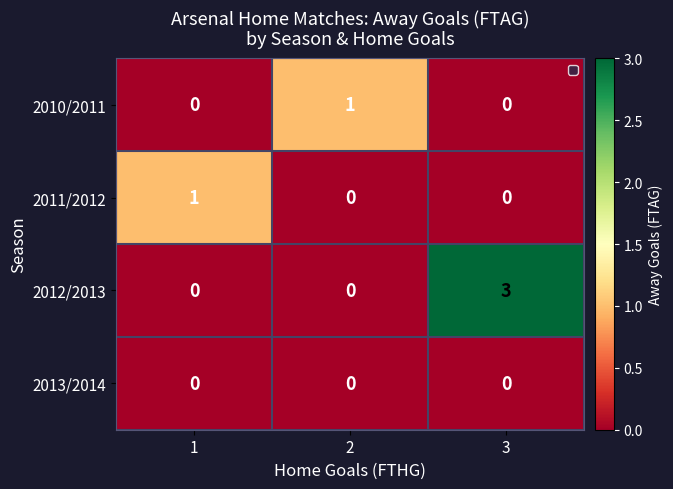

Reading left to right, what are all the values shown in this chart?

2010/2011: 0	1	0
2011/2012: 1	0	0
2012/2013: 0	0	3
2013/2014: 0	0	0